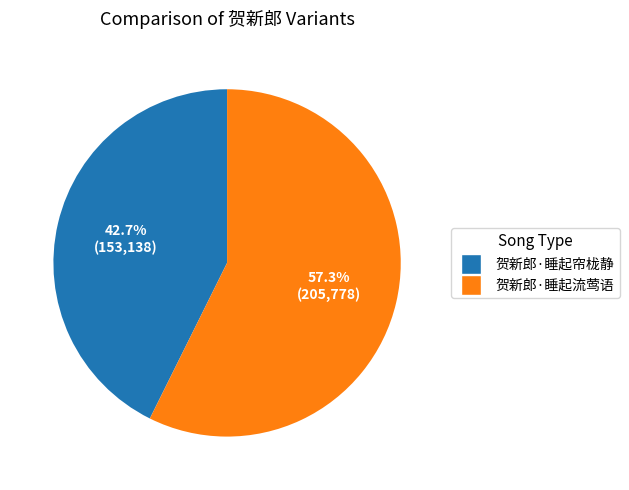

What percentage is the 贺新郎·睡起流莺语 slice, to the nearest percent?

57%